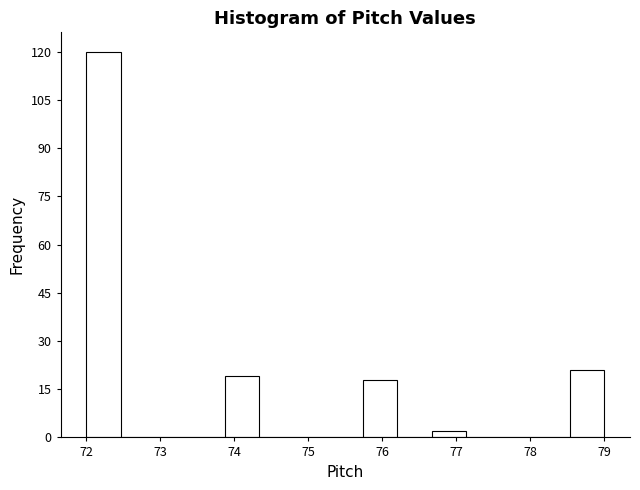

What is the height of the bar covering 73.9 to 74.3 on the x-axis? Neither the bar edges nor the heights are printed on the chart, so give them approximately, as read against the axes.

20